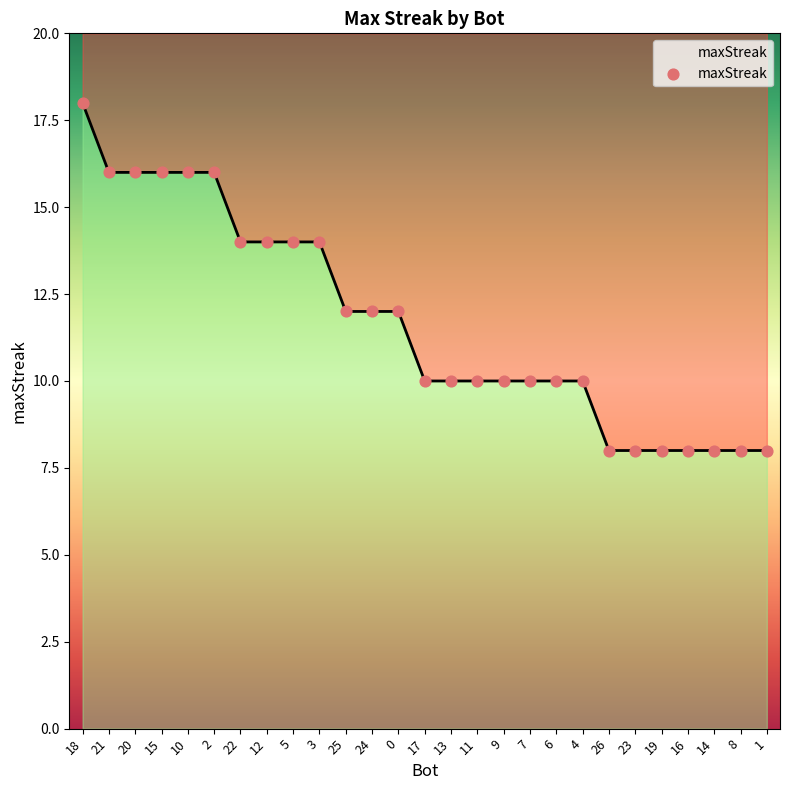

Between 2 and 8, which is larger?

2